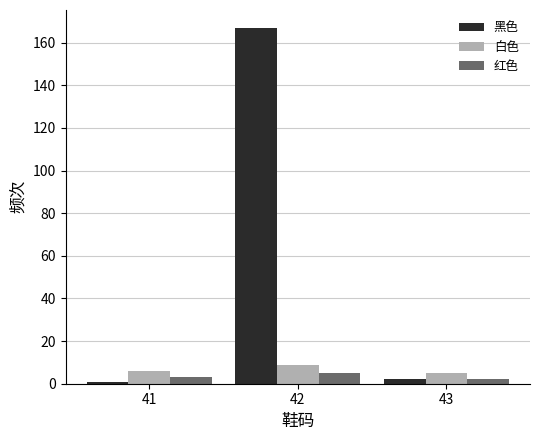

At how many categories does at least one series exceed 98?

1